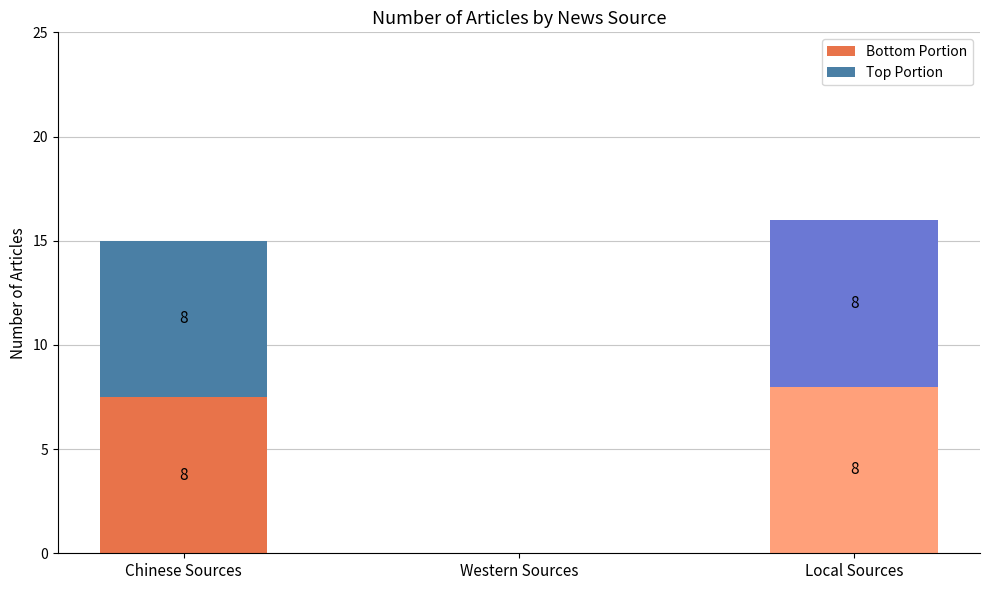

What is the value of the 1st bar from the left?

15